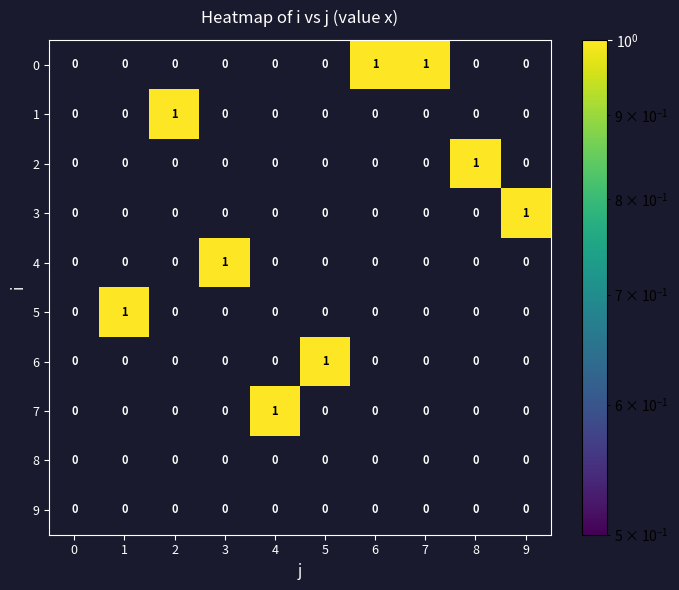

What is the total value across all series at 2?

1